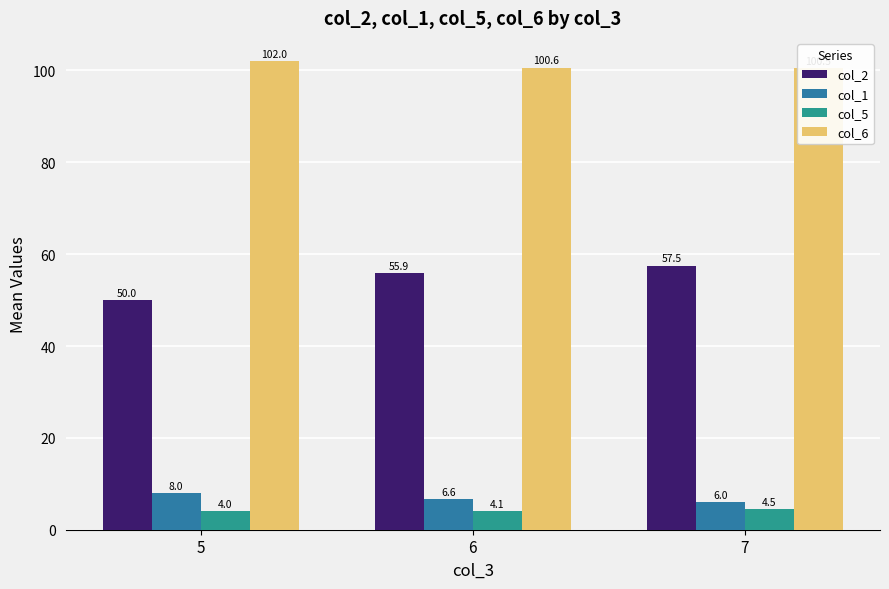

At which label does col_2 first exceed 55?

6